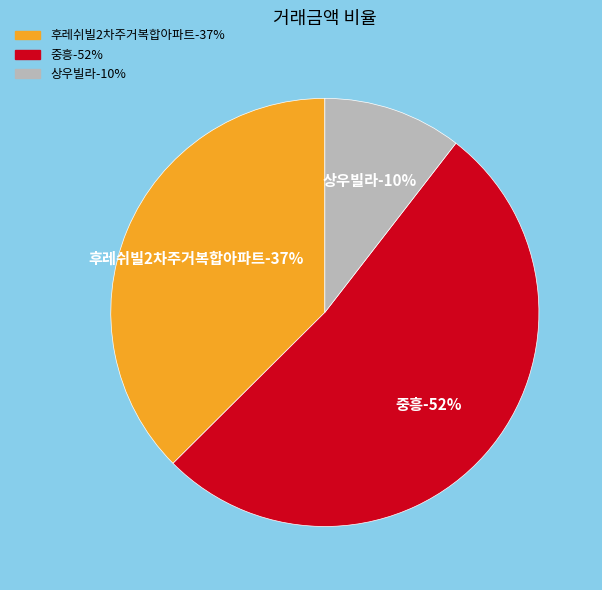

To the nearest percent, what portion does 상우빌라 represent?

10%